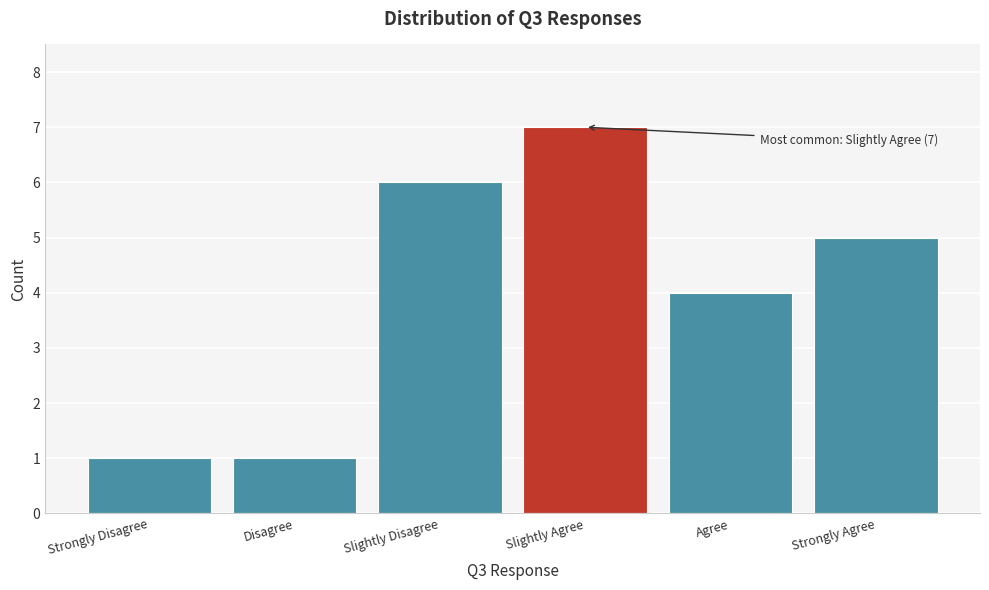

Reading right to left, transcribe all the data shown in this chart.

Strongly Agree=5	Agree=4	Slightly Agree=7	Slightly Disagree=6	Disagree=1	Strongly Disagree=1